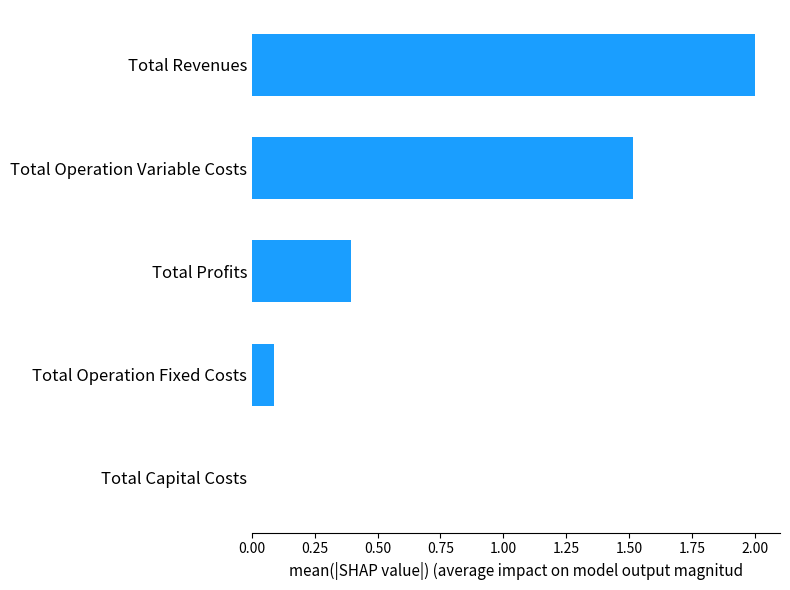

How many values exceed 0?

4